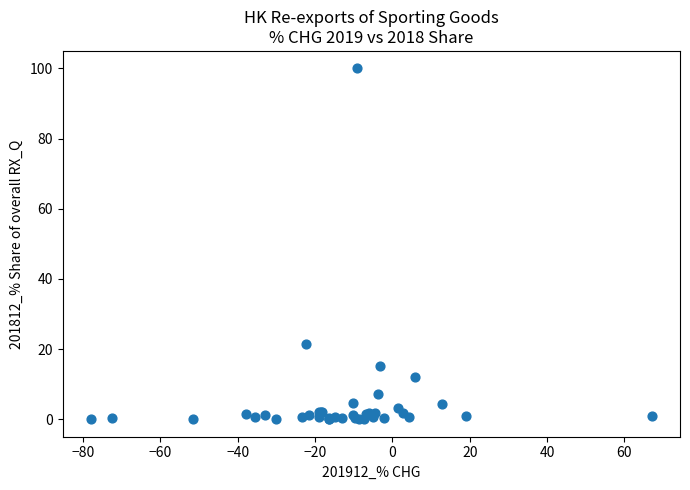

What Y value in the scatter plot is closest to 50?

21.6